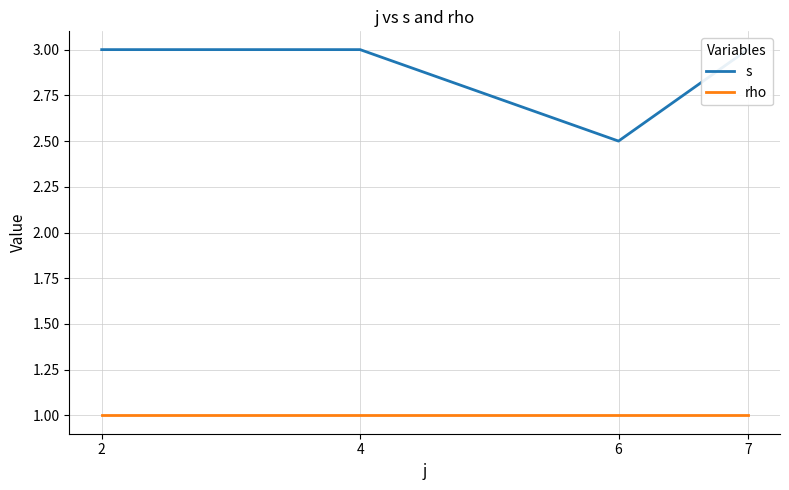

What is the value of the s point at the 1st from the left?

3.0